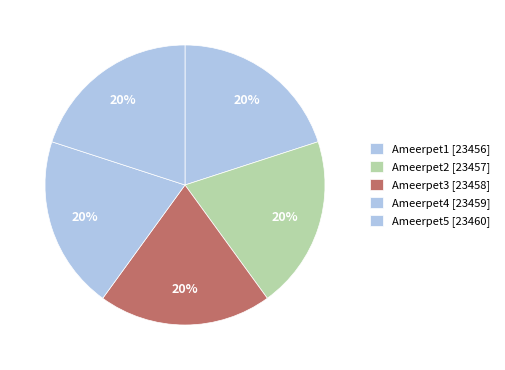

Count the number of slices in the pie.

5